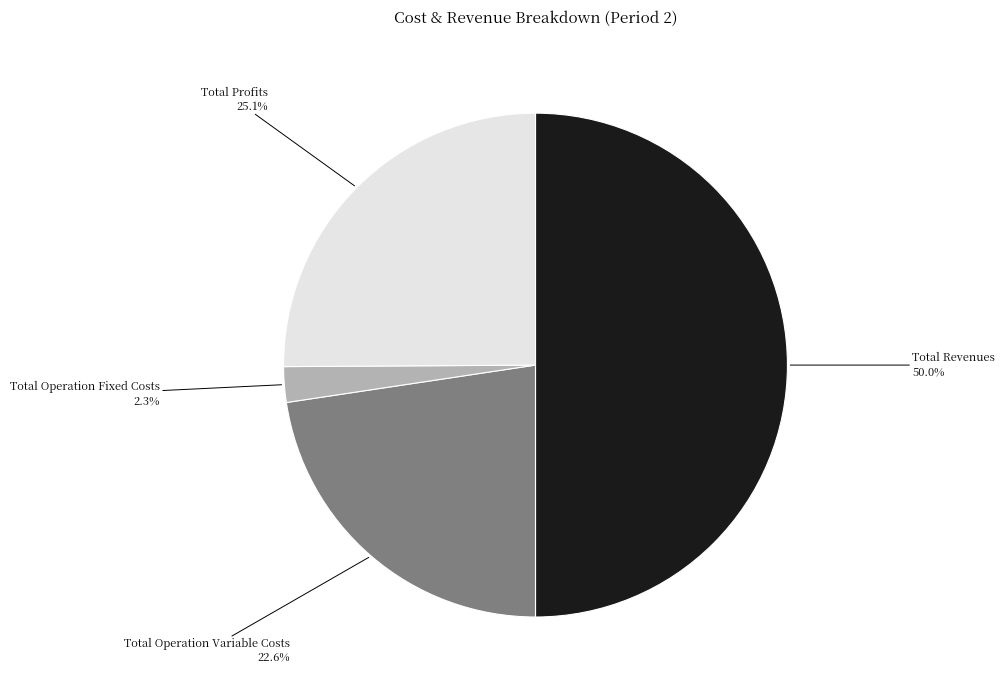

Which slice is the smallest?

Total Operation Fixed Costs